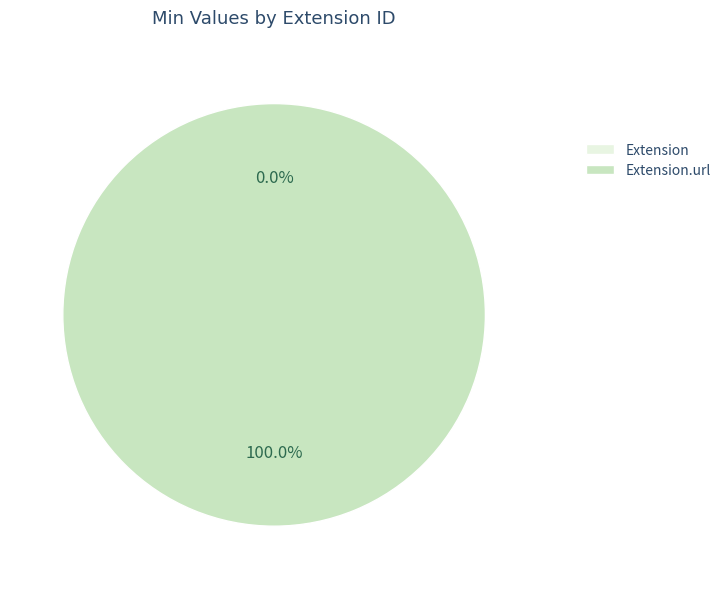

What is the largest slice in the pie chart?

Extension.url